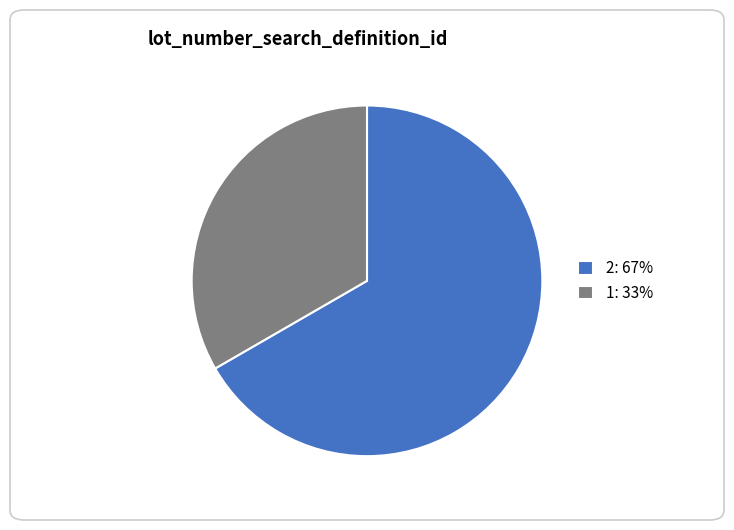

True or false: 2 accounts for 52% of the total.

False